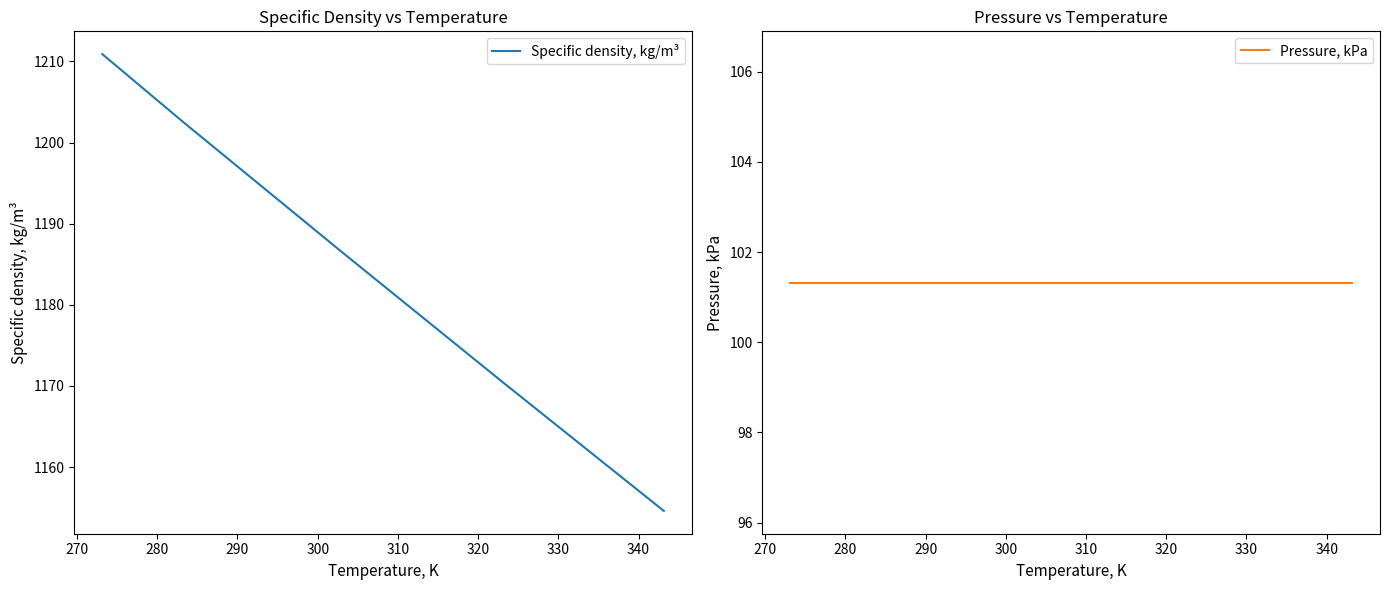

Count the number of categories in the chart.

8